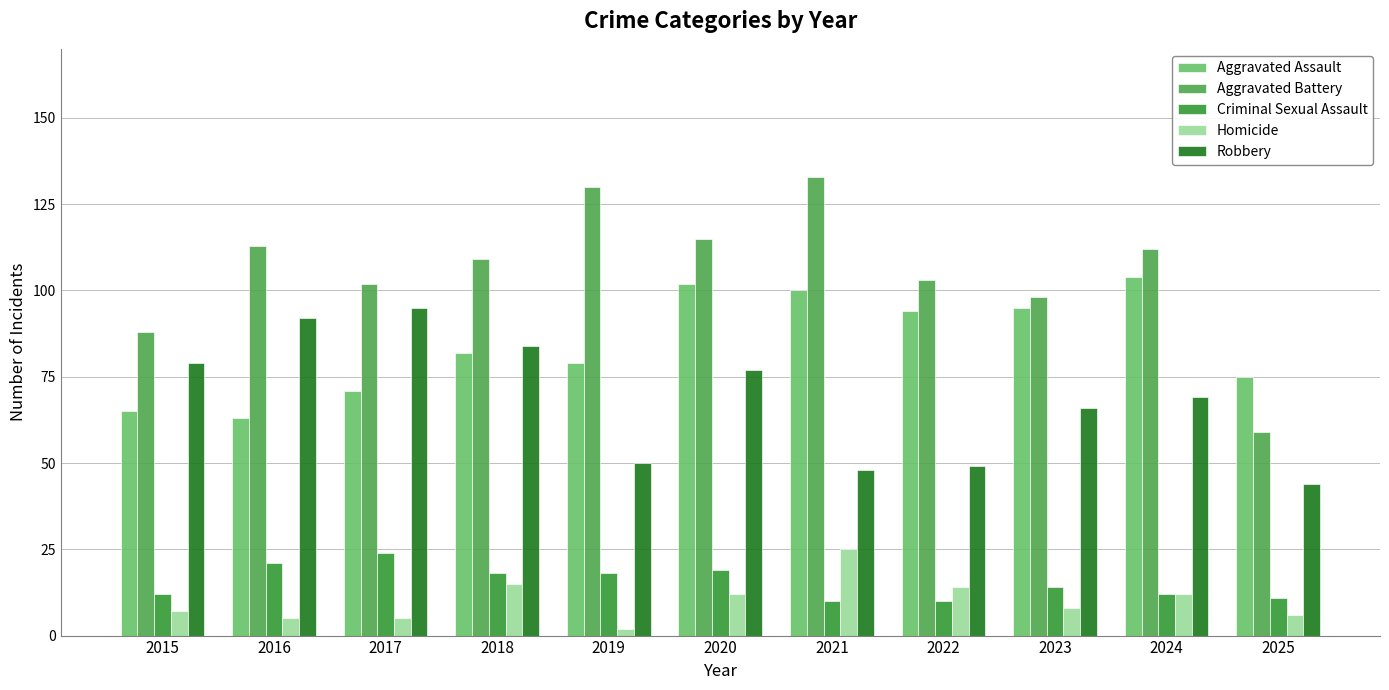

Reading left to right, extract all data points from this chart.

Aggravated Assault: 2015=65	2016=63	2017=71	2018=82	2019=79	2020=102	2021=100	2022=94	2023=95	2024=104	2025=75
Aggravated Battery: 2015=88	2016=113	2017=102	2018=109	2019=130	2020=115	2021=133	2022=103	2023=98	2024=112	2025=59
Criminal Sexual Assault: 2015=12	2016=21	2017=24	2018=18	2019=18	2020=19	2021=10	2022=10	2023=14	2024=12	2025=11
Homicide: 2015=7	2016=5	2017=5	2018=15	2019=2	2020=12	2021=25	2022=14	2023=8	2024=12	2025=6
Robbery: 2015=79	2016=92	2017=95	2018=84	2019=50	2020=77	2021=48	2022=49	2023=66	2024=69	2025=44